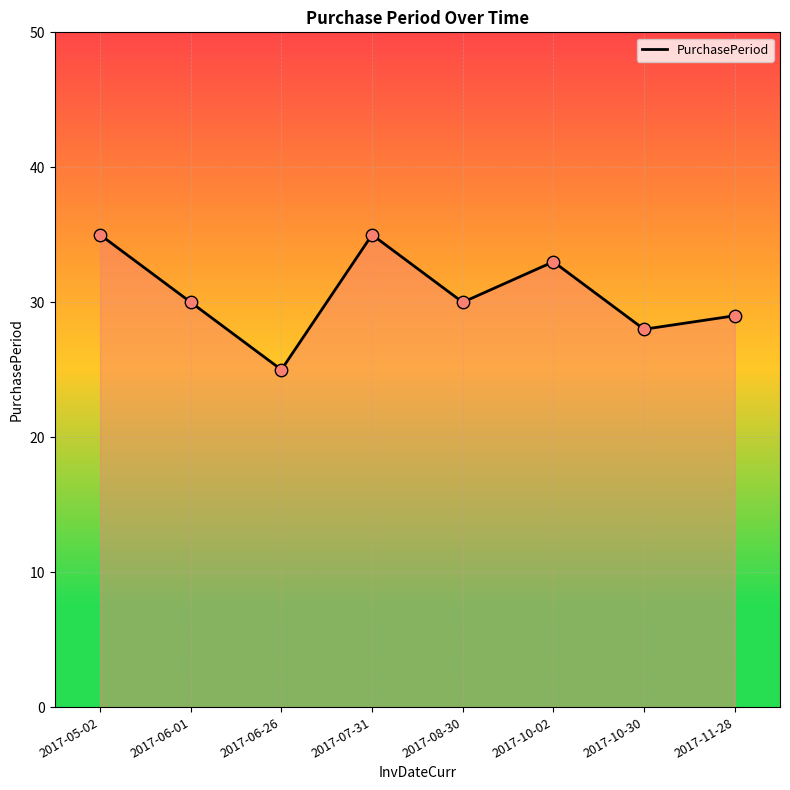

What is the change in value from 2017-06-01 to 2017-06-26?

-5